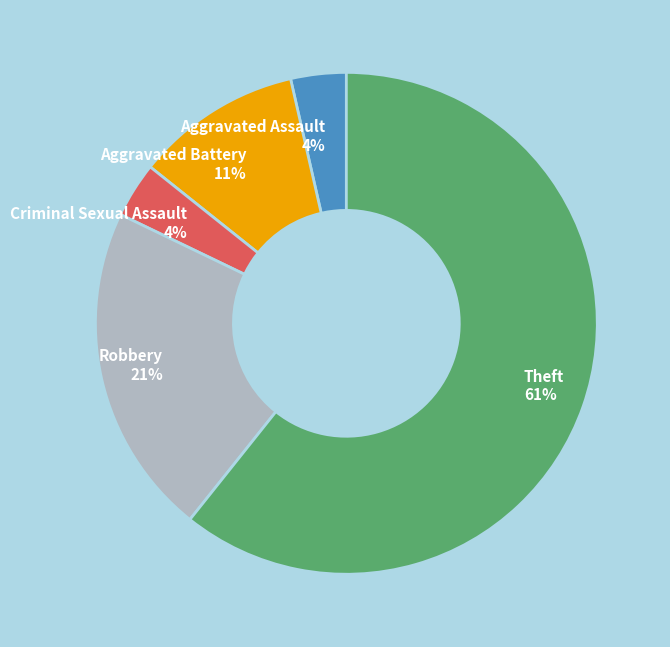

How many slices are in this pie chart?

5